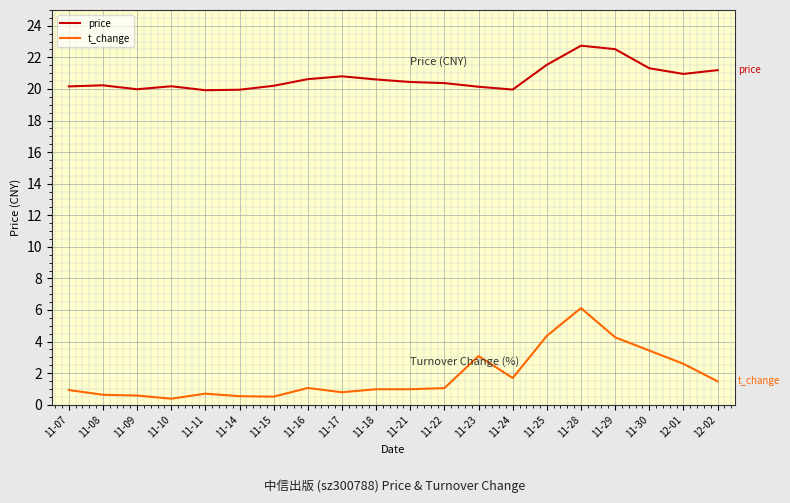

At which category is the sum across all series the highest?

11-28